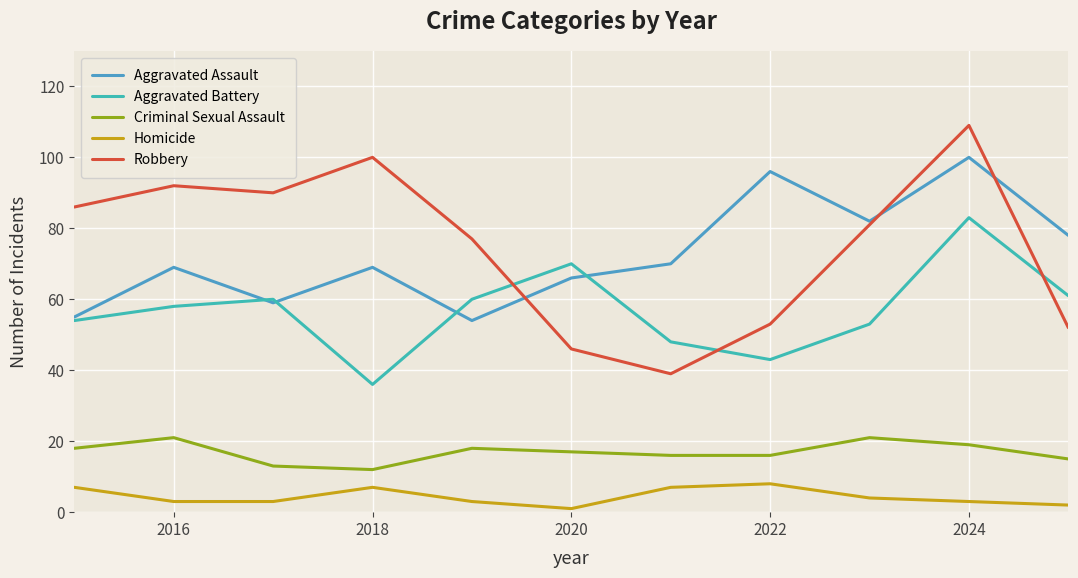

How many lines are shown in the chart?

5